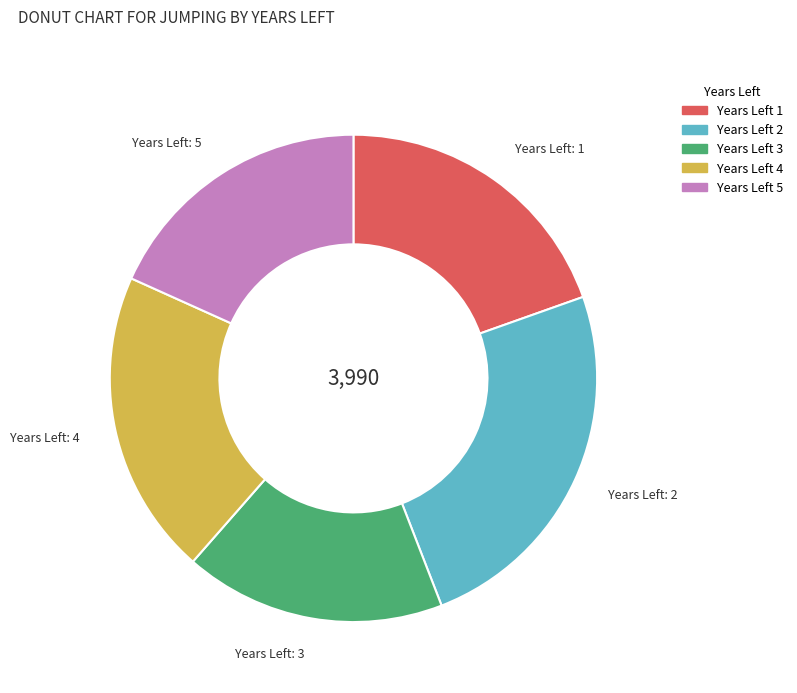

Is there a majority slice in this chart?

No